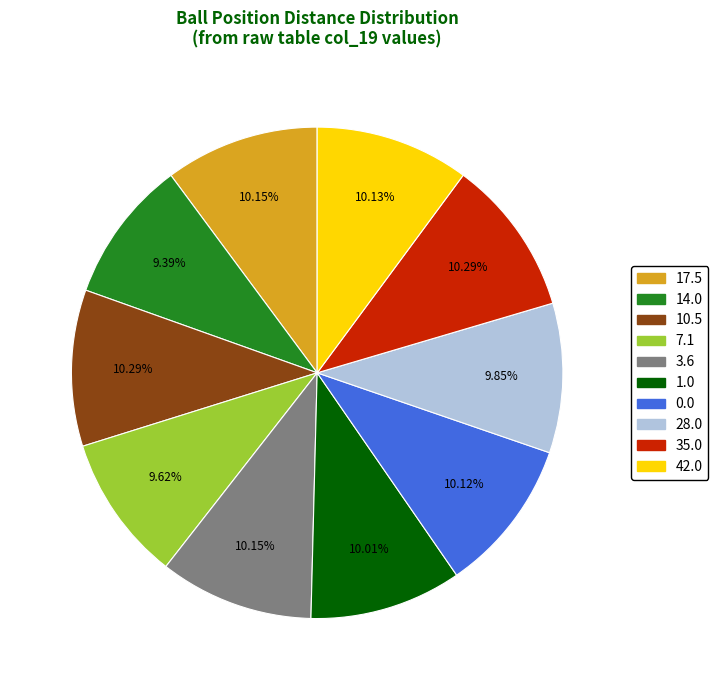

Does 1.0 represent more than half of the total?

No